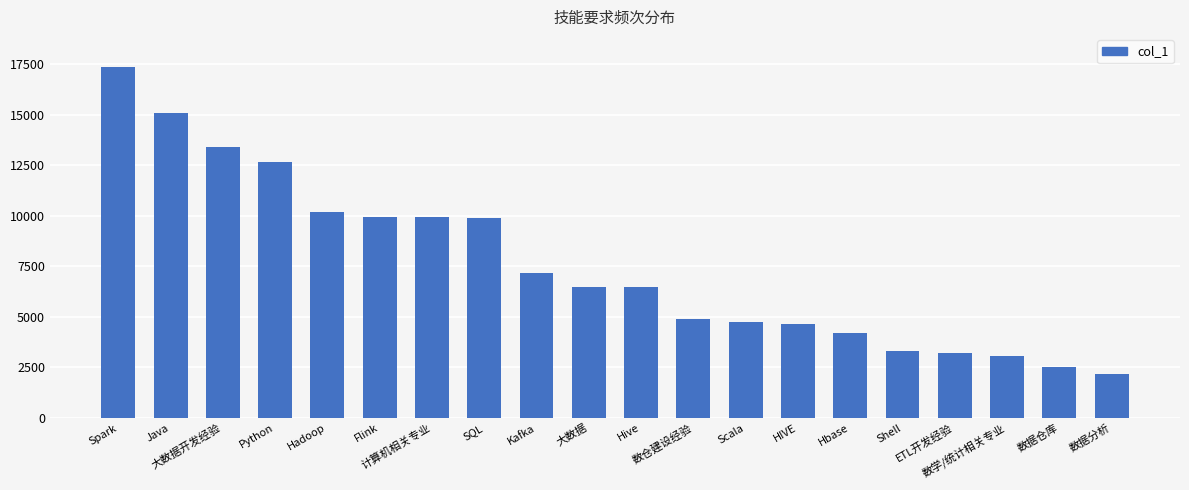

What is the smallest value displayed?

2156